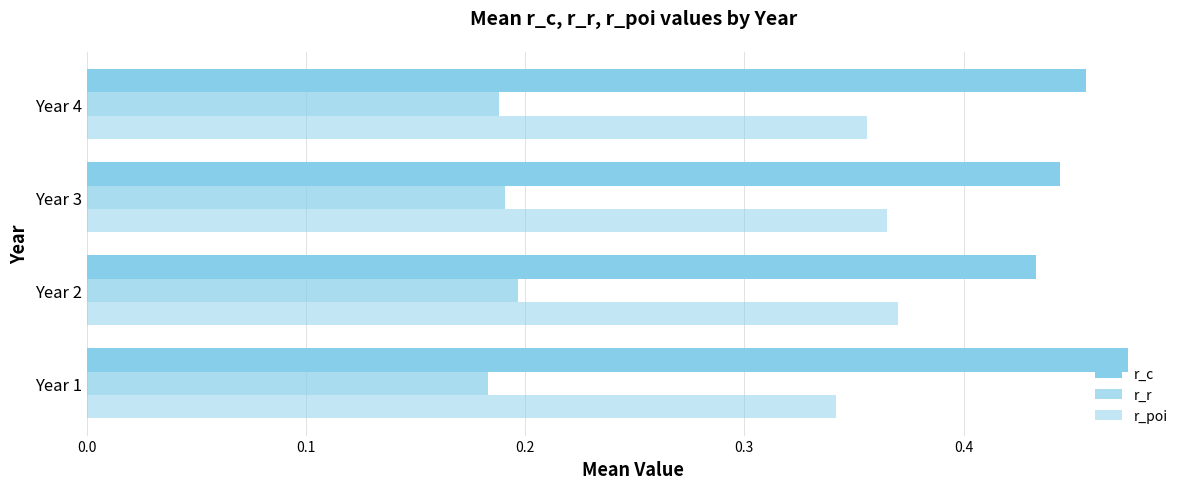

Rank the series by their maximum value, from lowest to highest.

r_r, r_poi, r_c